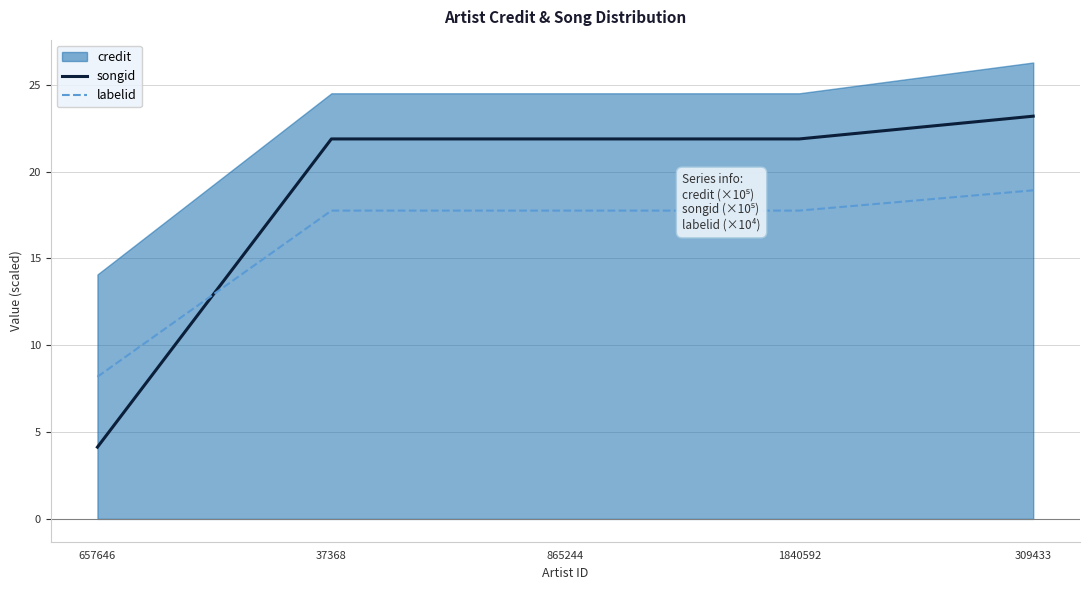

What is the label of the 3rd point from the right?

865244